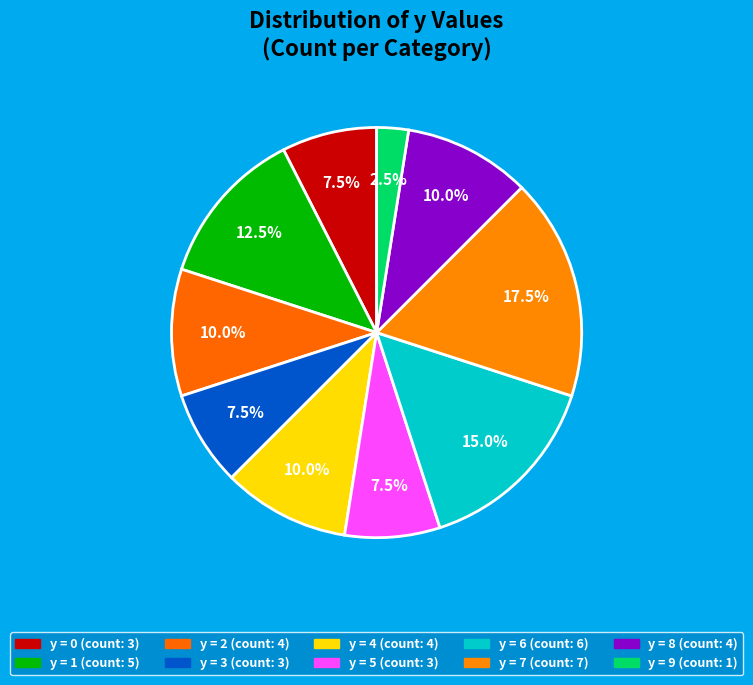

How many segments does this pie chart have?

10